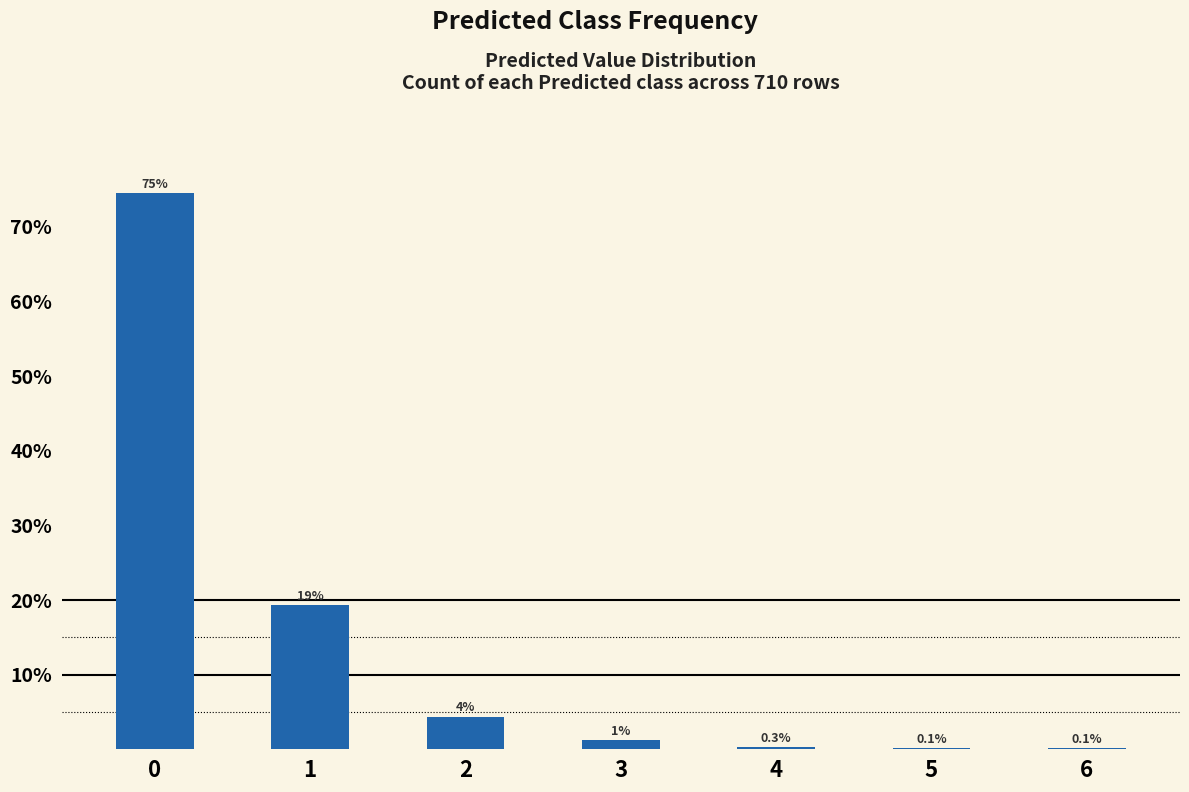

How many data points are above 1?

4